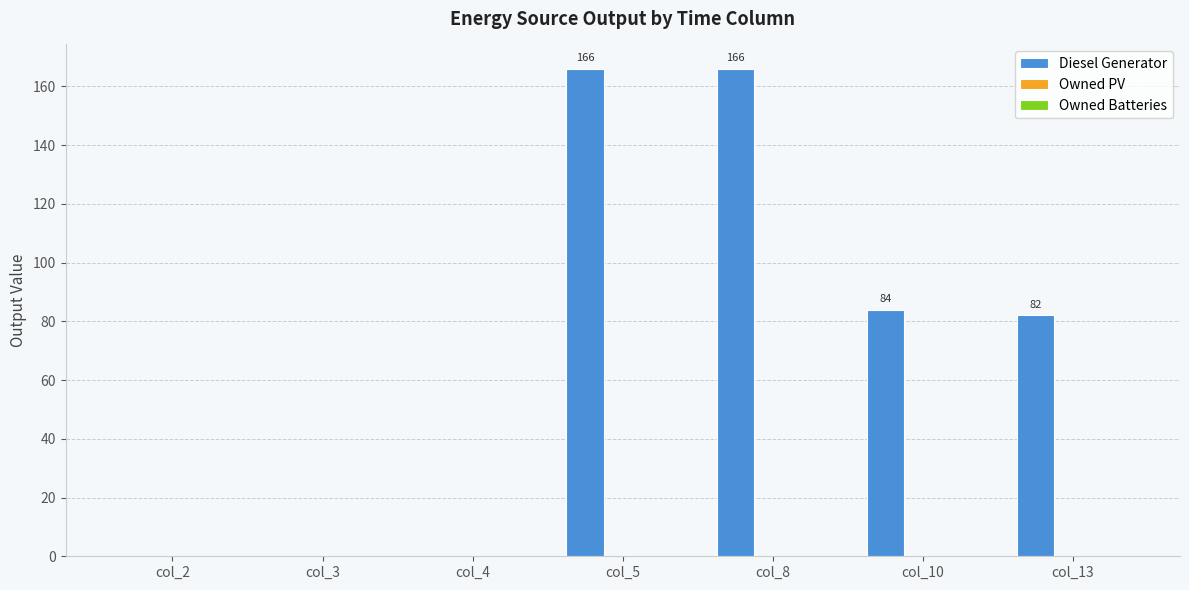

How many data points does each series have?

7